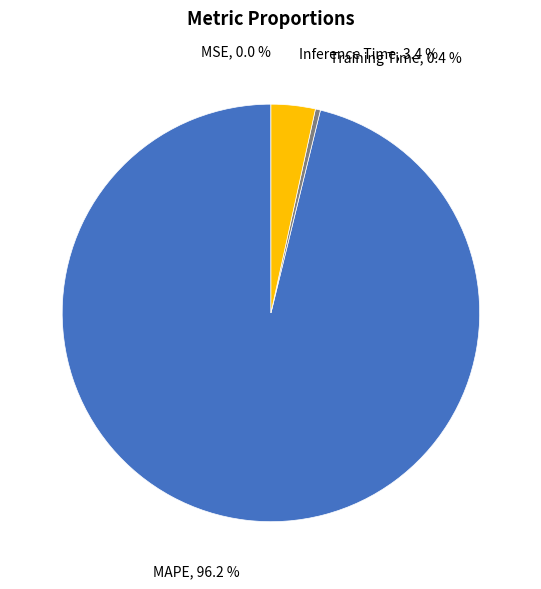

Is Training Time the majority of the pie?

No